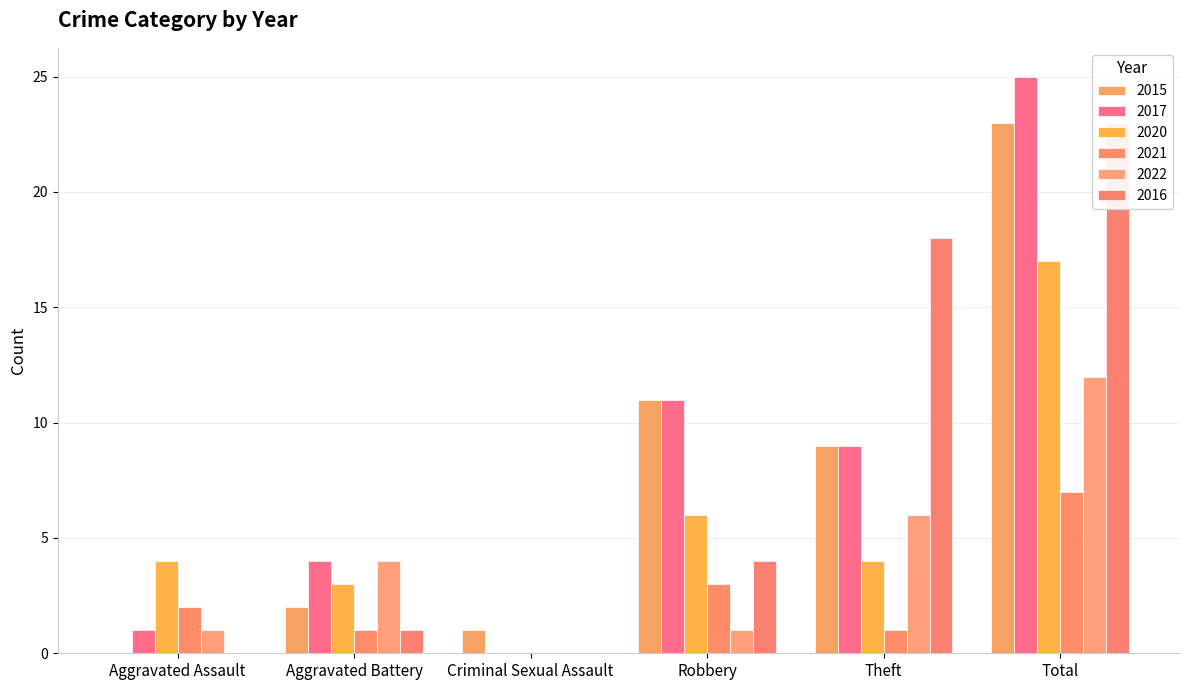

What is the maximum value shown in the chart?

25